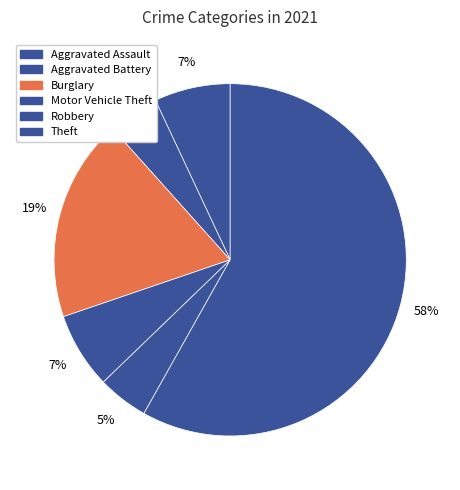

Which slice is the largest?

Theft